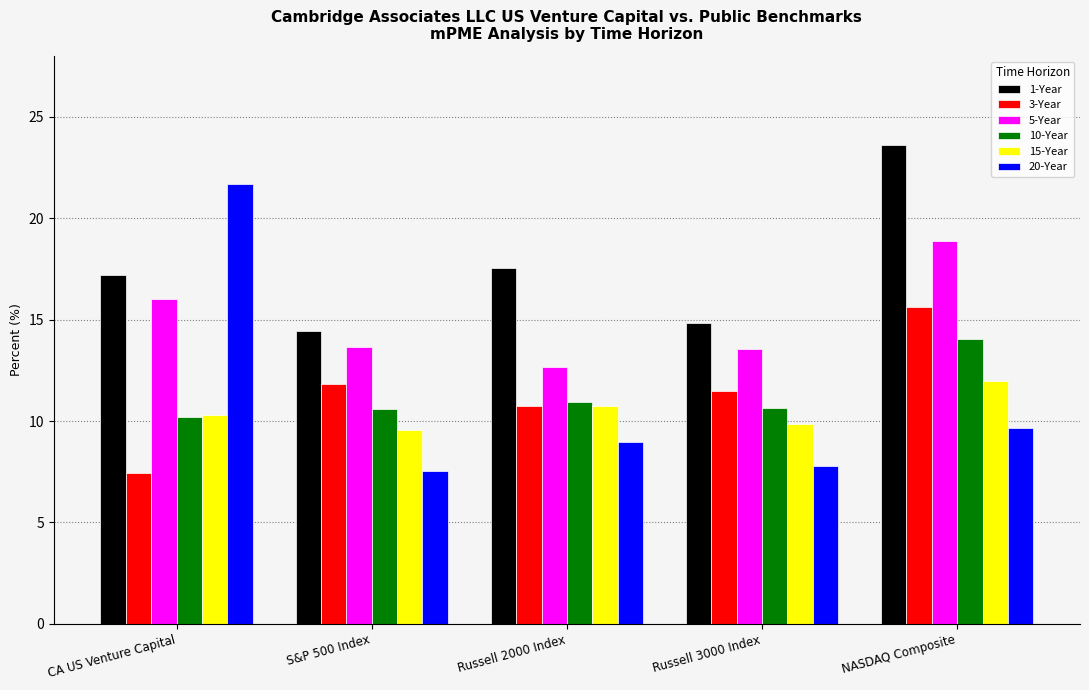

What is the maximum value shown in the chart?

23.6